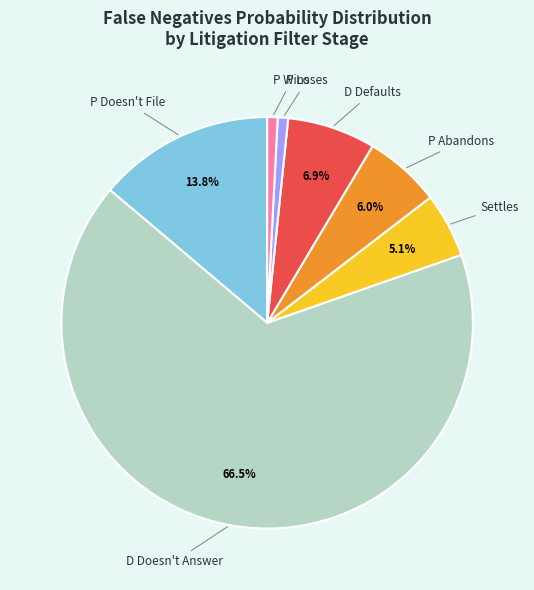

Is there any slice that represents more than half of the pie?

Yes